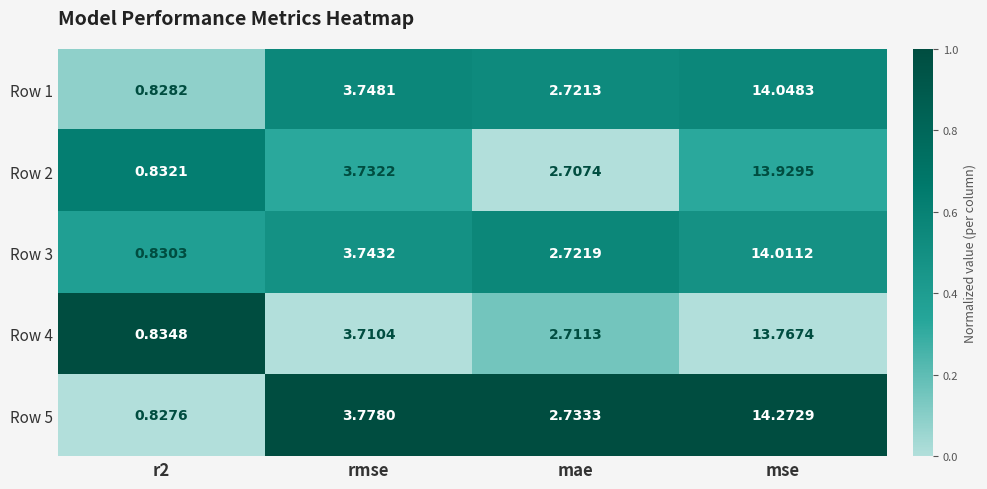

How many distinct data groups are displayed?

5